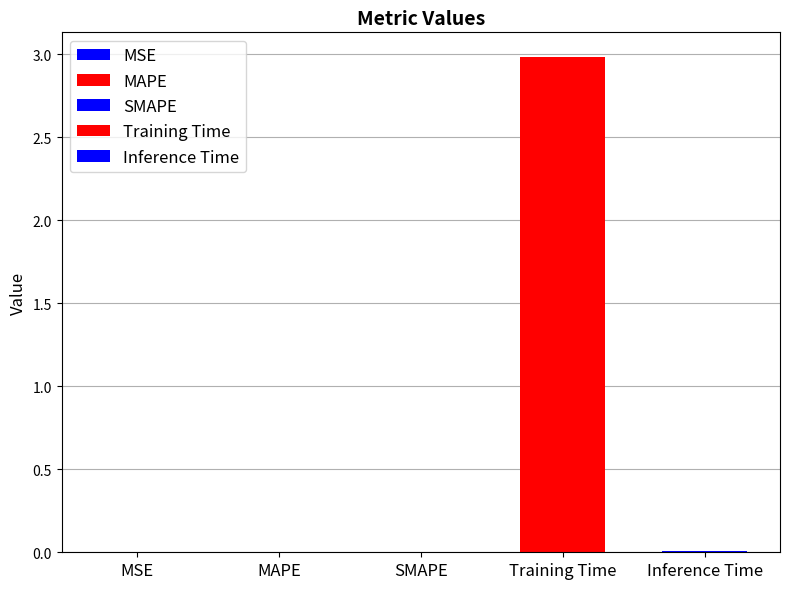

Reading right to left, what are all the values shown in this chart?

Inference Time=0.0	Training Time=3.0	SMAPE=0.0	MAPE=0.0	MSE=0.0